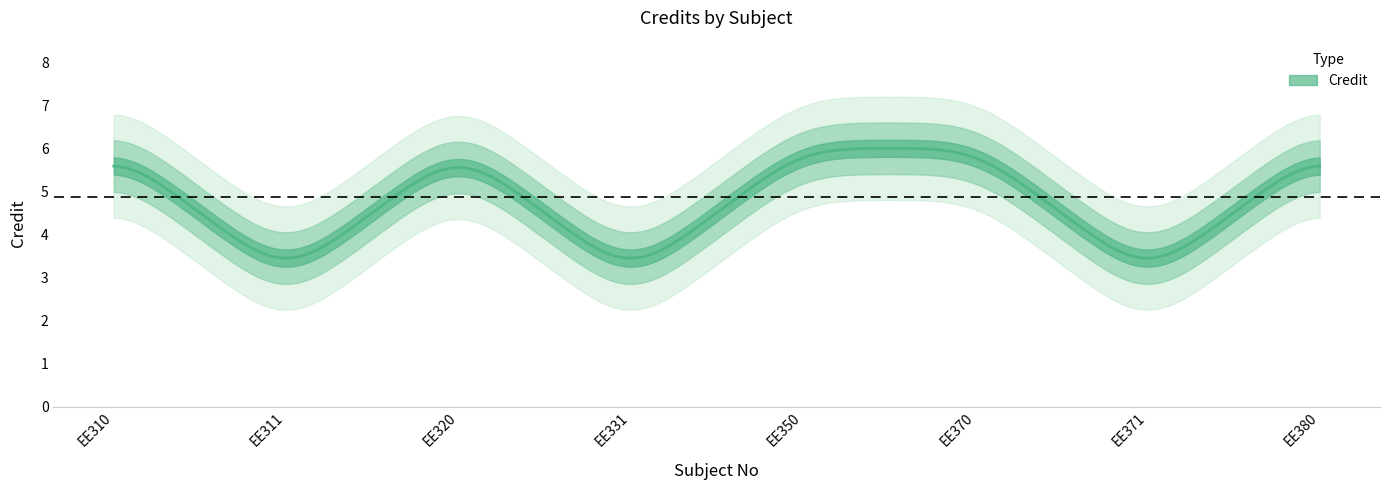

What is the maximum value shown in the chart?

6